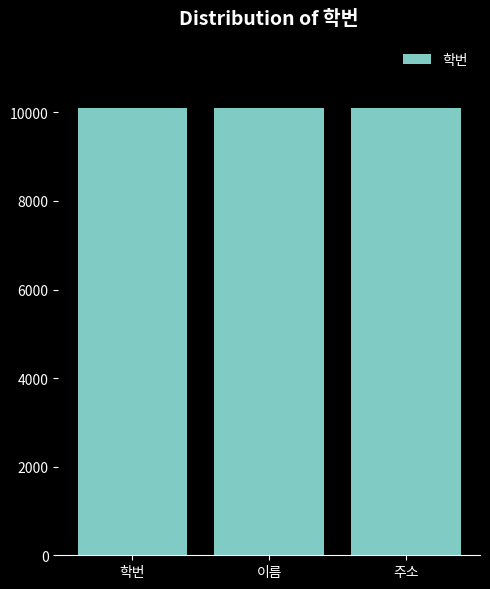

What is the sum of all values?

30306